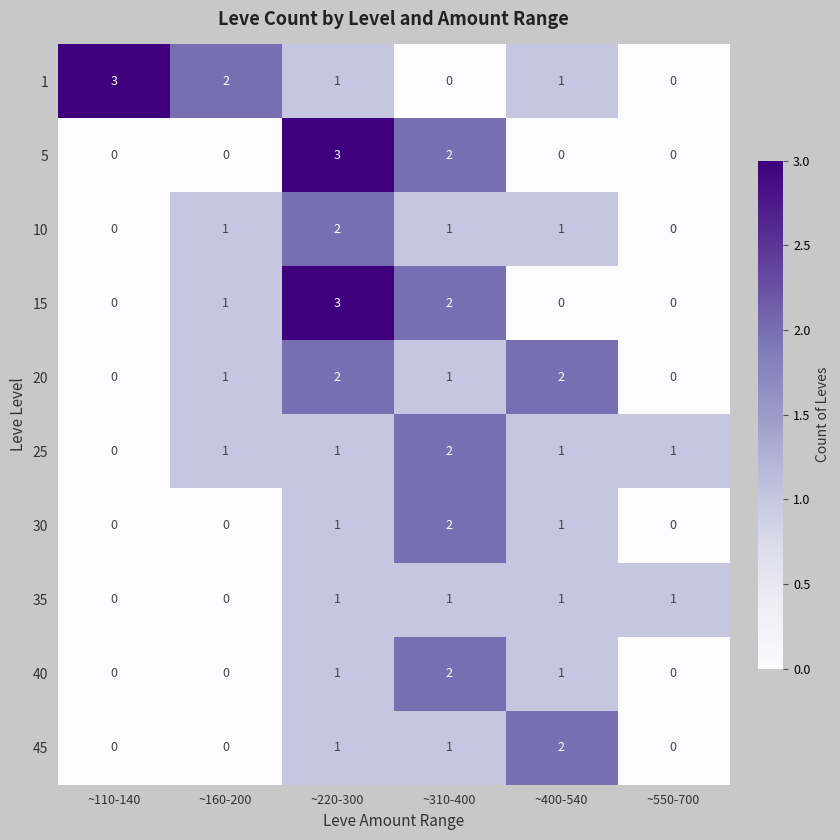

Is it true that 40 equals 0 at ~110-140?

True